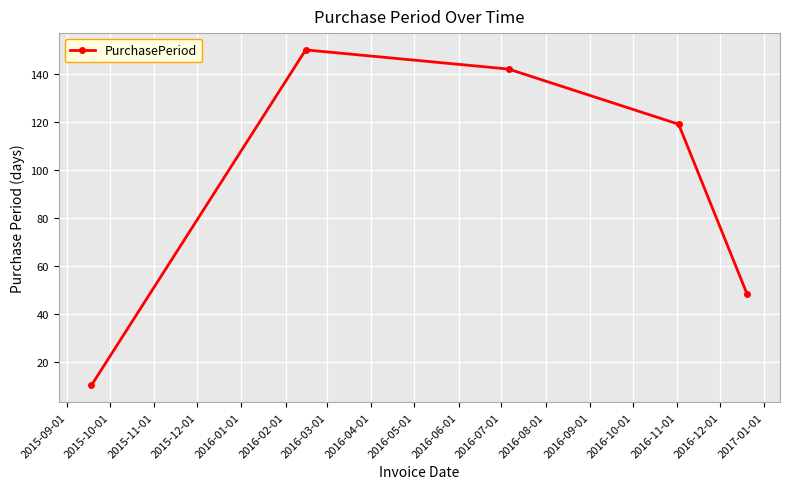

What is the difference between the maximum and minimum values?

140